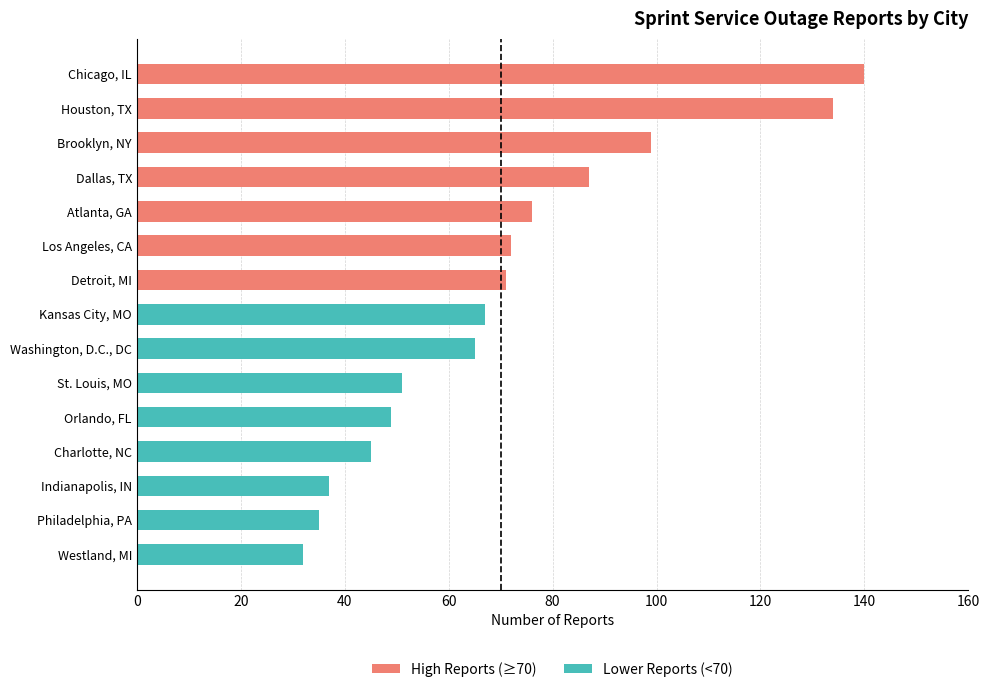

How many categories are shown in the chart?

15